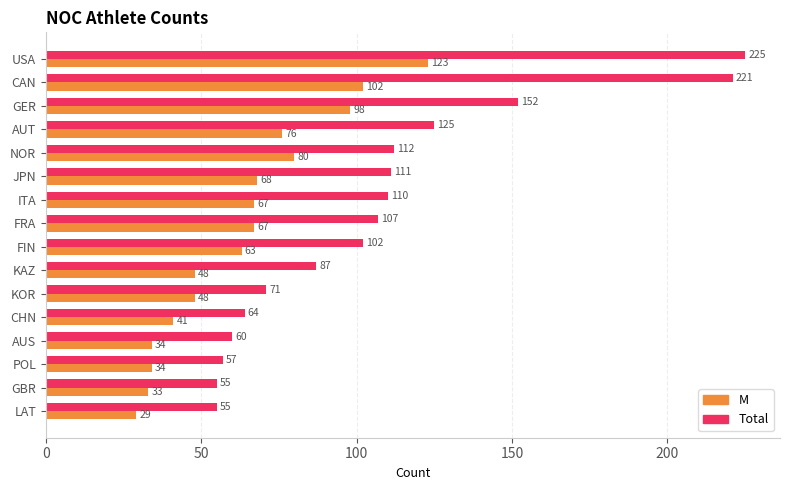

True or false: Total has a value of 112 at NOR.

True